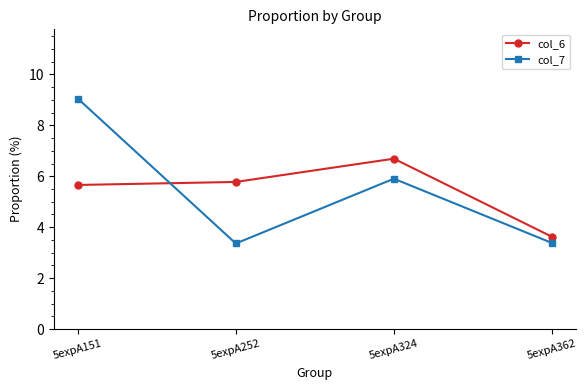

What is the total value across all series at 5expA324?

12.6